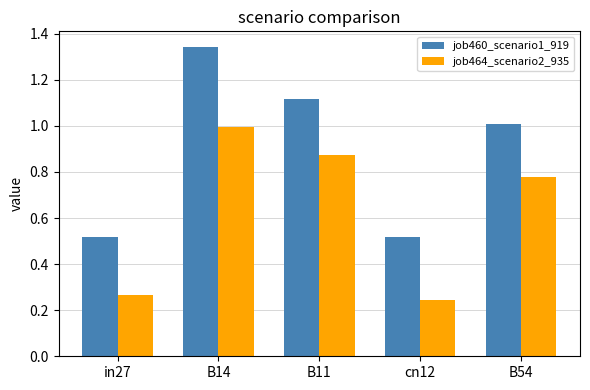

Rank the series at B14 from highest to lowest value.

job460_scenario1_919, job464_scenario2_935